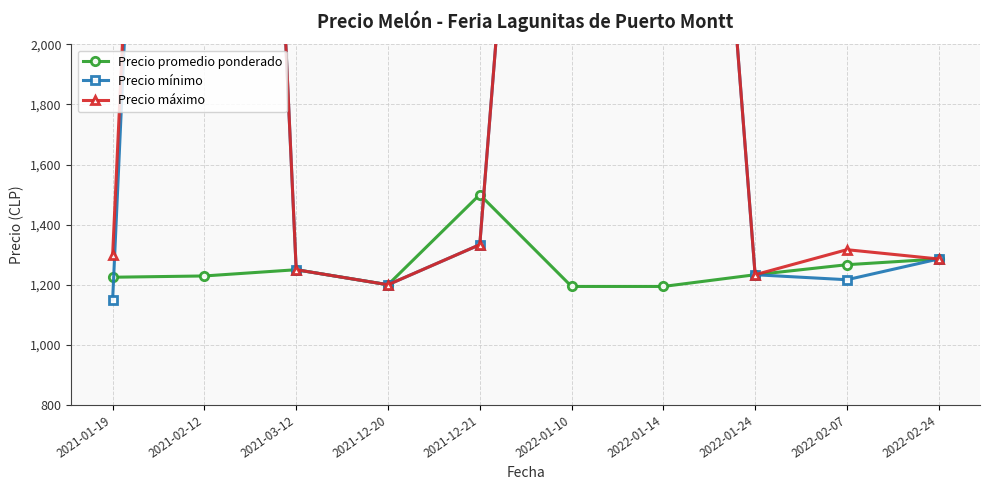

True or false: Precio máximo and Precio promedio ponderado cross at least once.

True